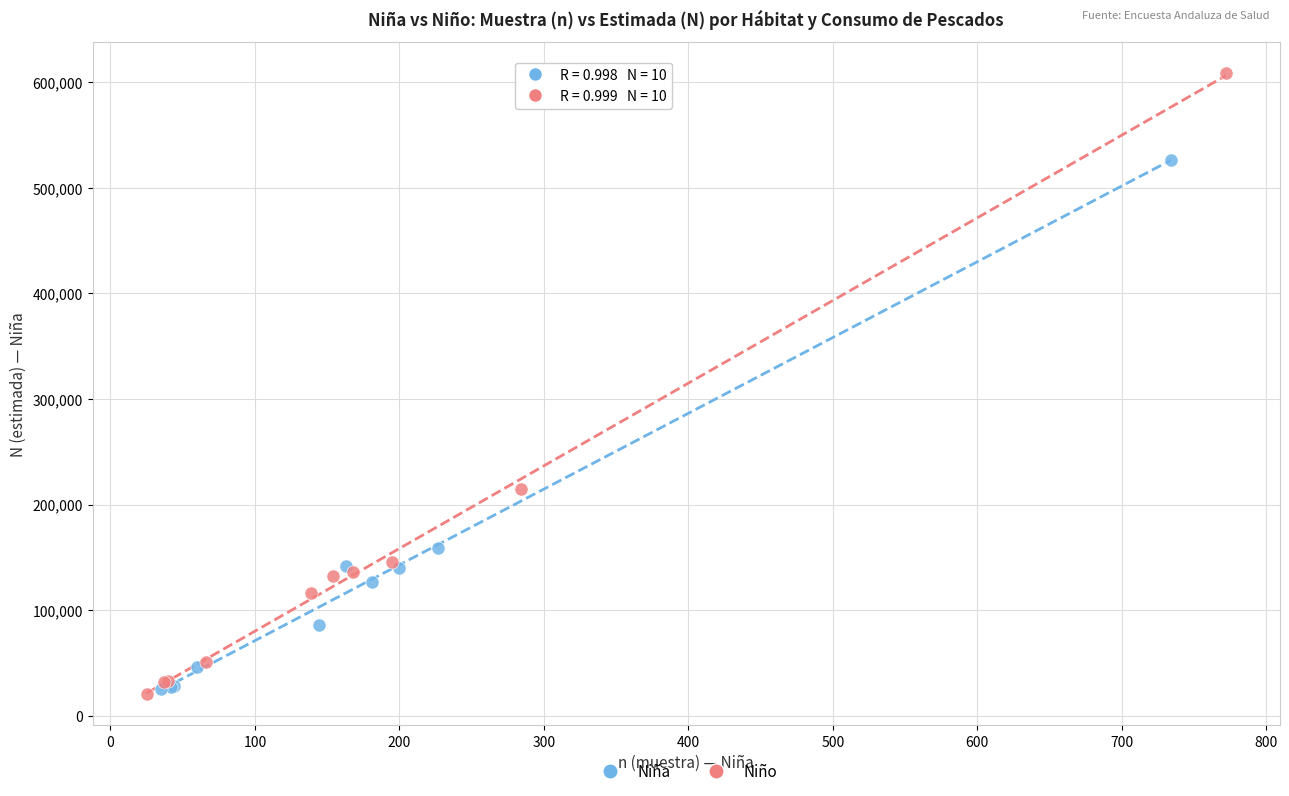

Which series reaches the maximum Y coordinate?

Niño